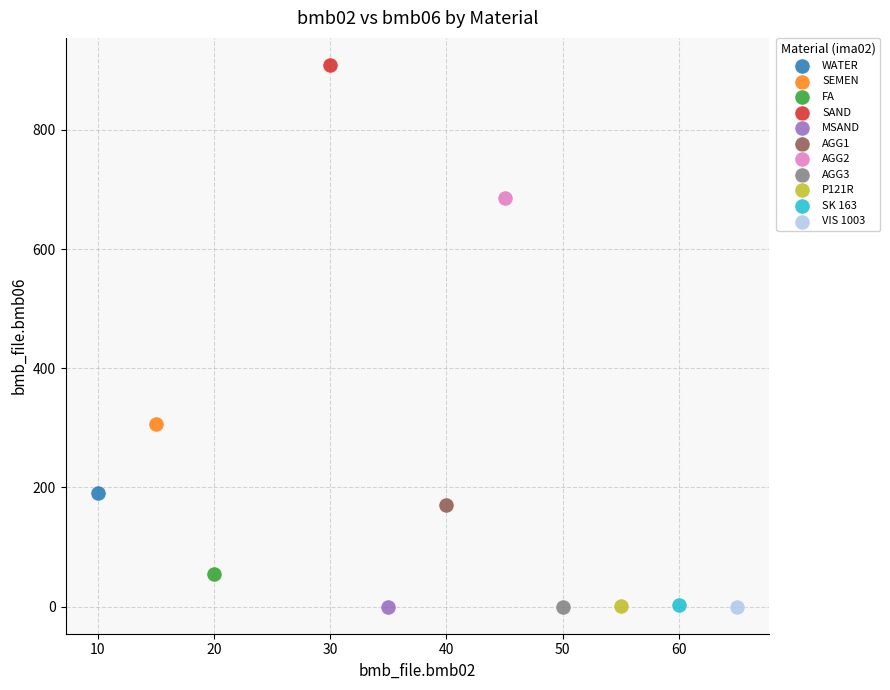

Which series contains the highest Y value?

SAND